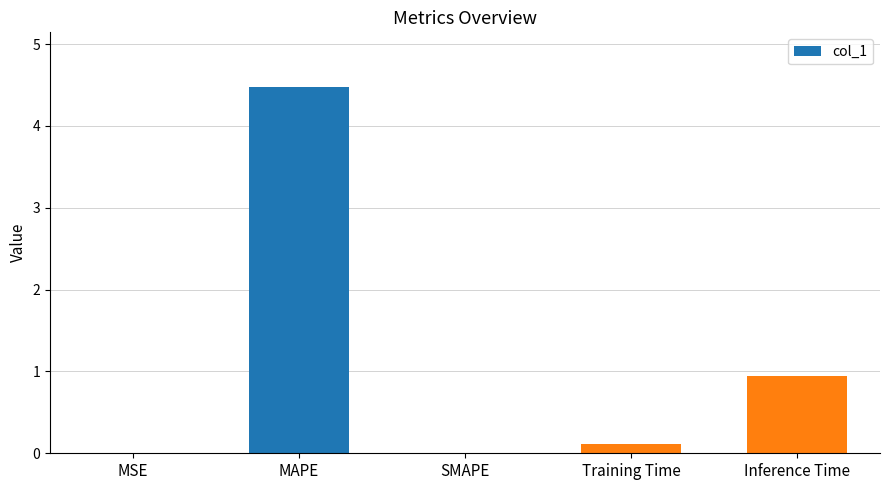

What is the sum of all values?

5.5